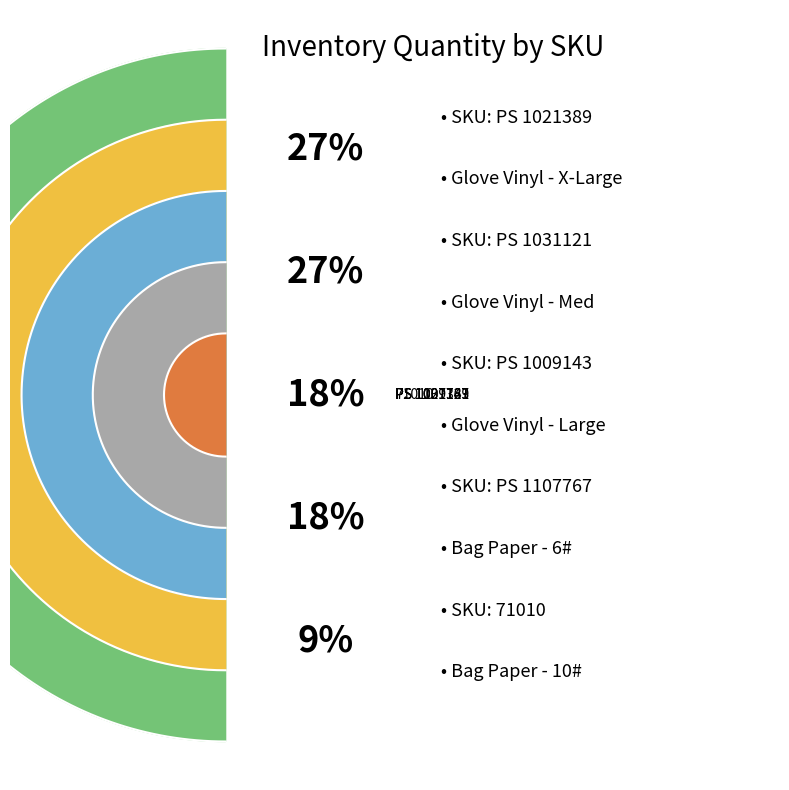

Combined, do PS 1107767 and PS 1009143 account for over 50%?

No